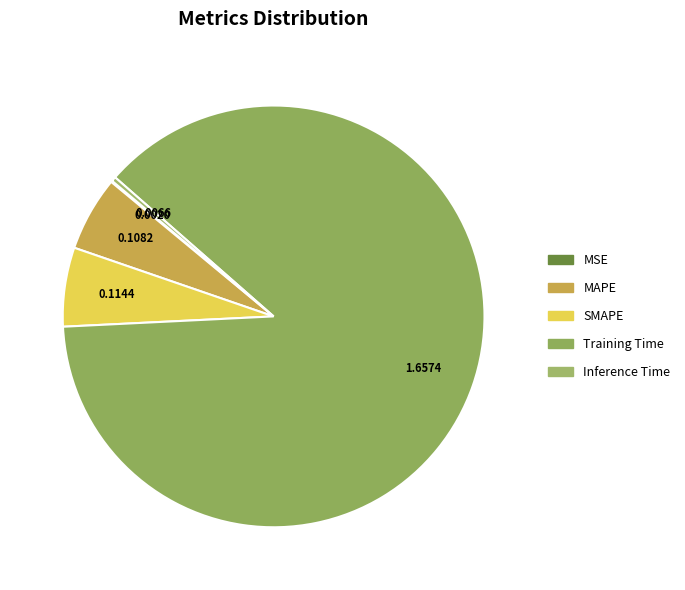

To the nearest percent, what is the combined percentage of SMAPE and Inference Time?

6%